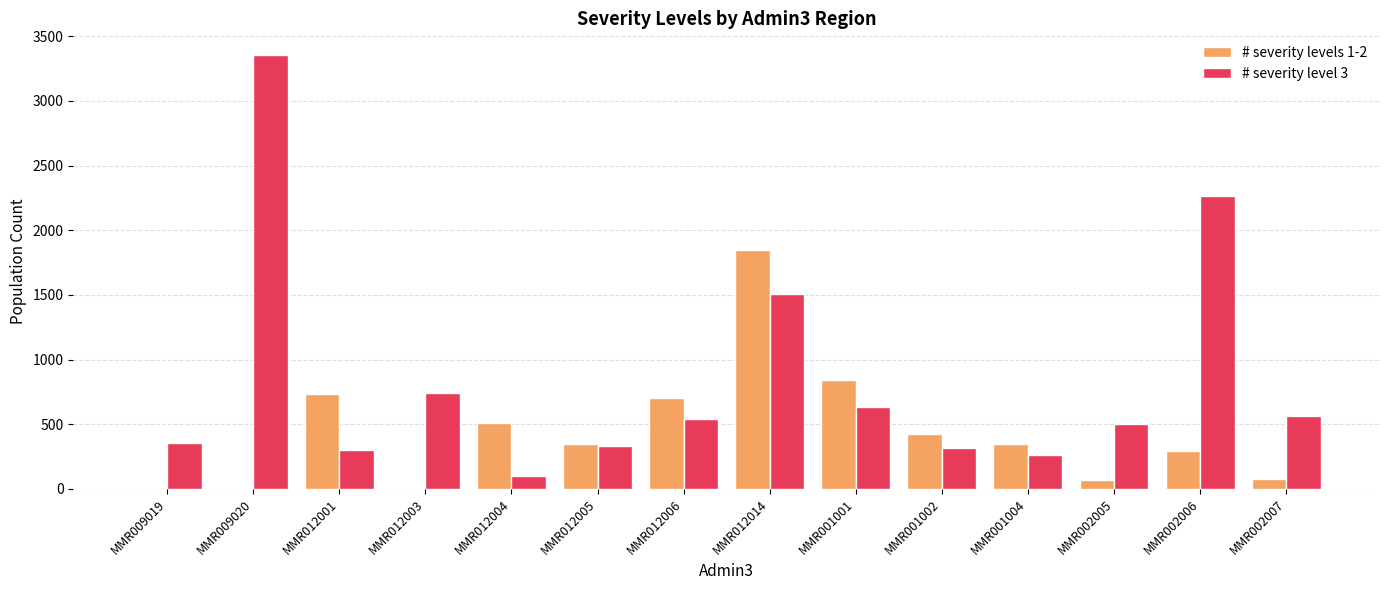

What is the sum of all # severity levels 1-2 values?

6186.9